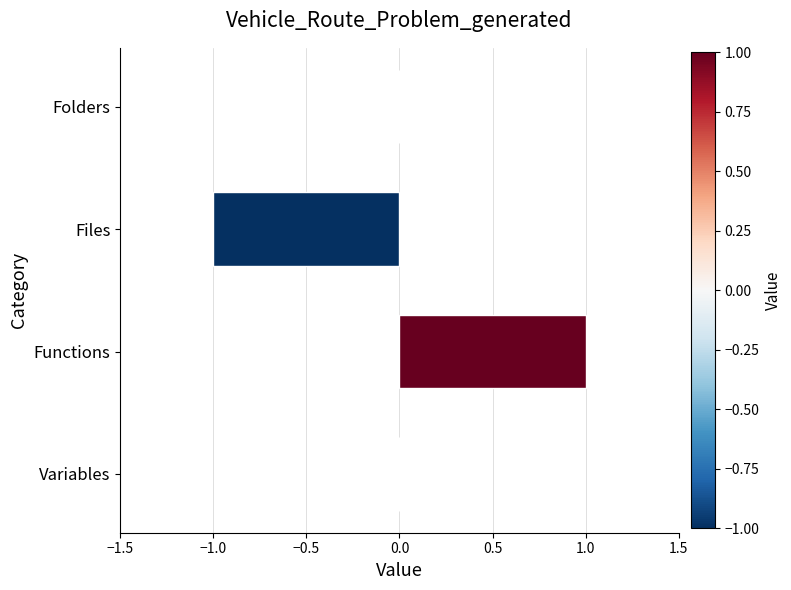

Reading bottom to top, list all the values displayed in this chart.

Variables=0	Functions=1	Files=-1	Folders=0